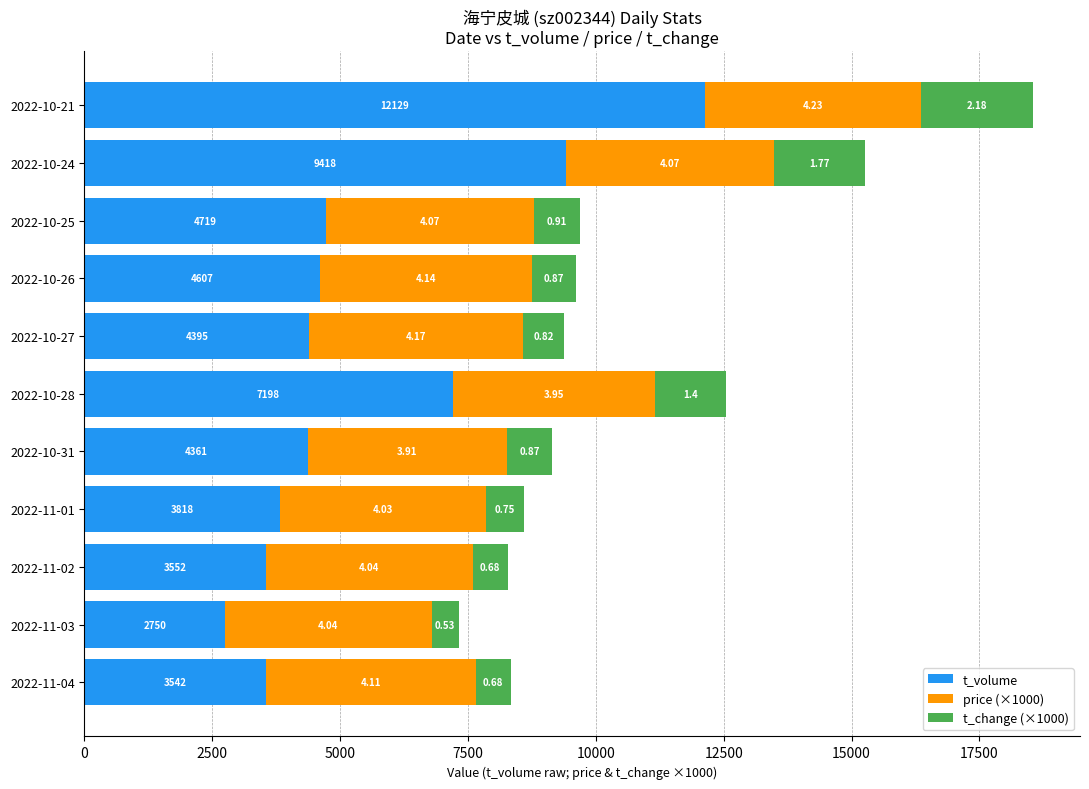

Rank the series by their average value, from lowest to highest.

t_change (×1000), price (×1000), t_volume